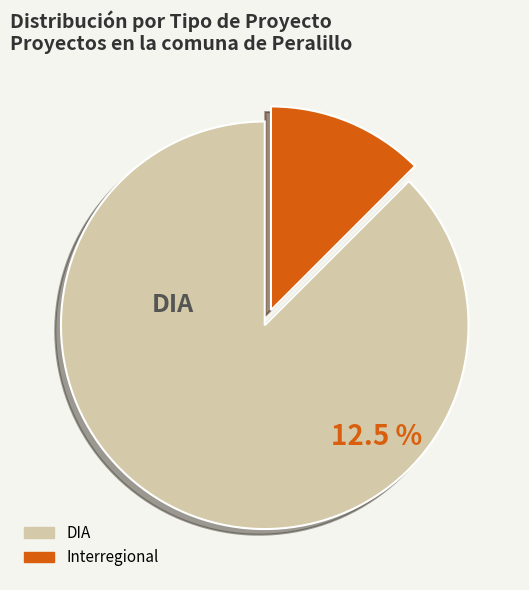

What is the change in value from DIA to Interregional?

-48